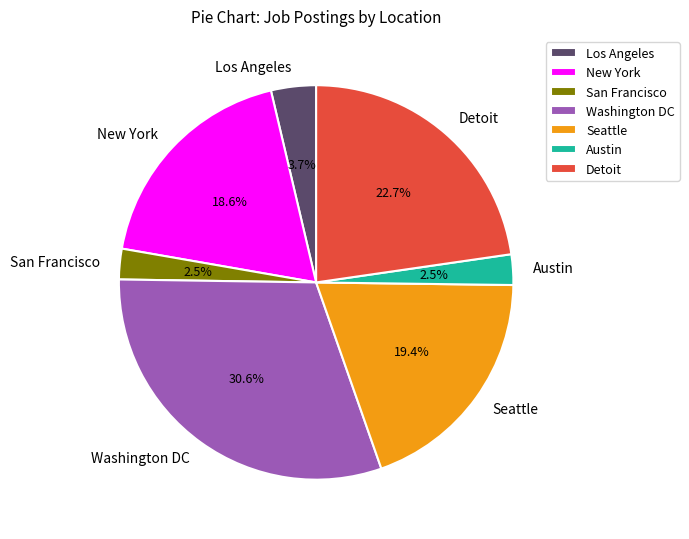

To the nearest percent, what percentage of the pie is Detoit?

23%